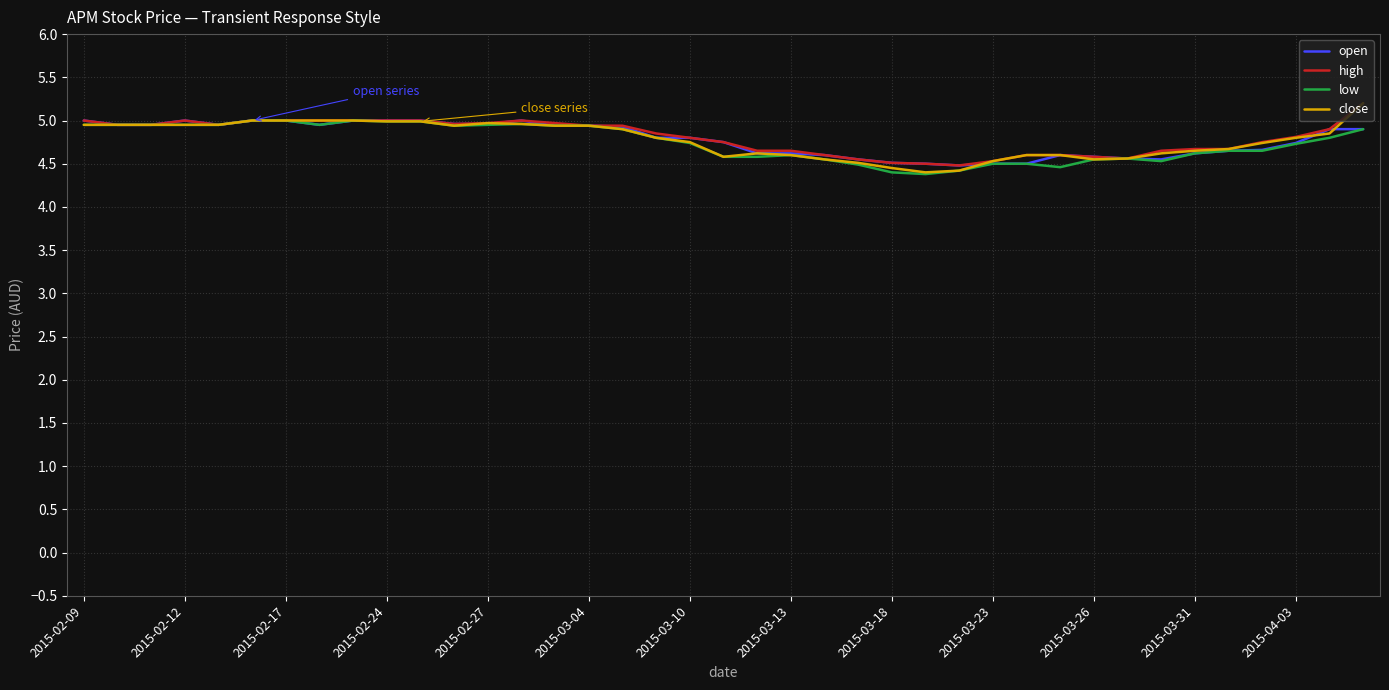

How many lines are shown in the chart?

4